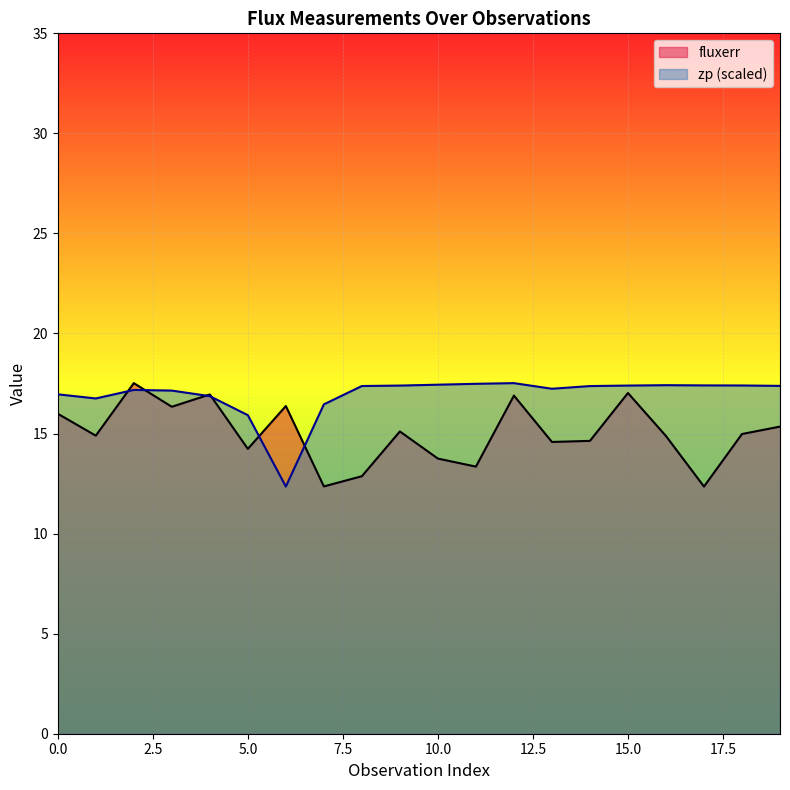

What are all the series names shown in the legend?

fluxerr, zp (scaled)